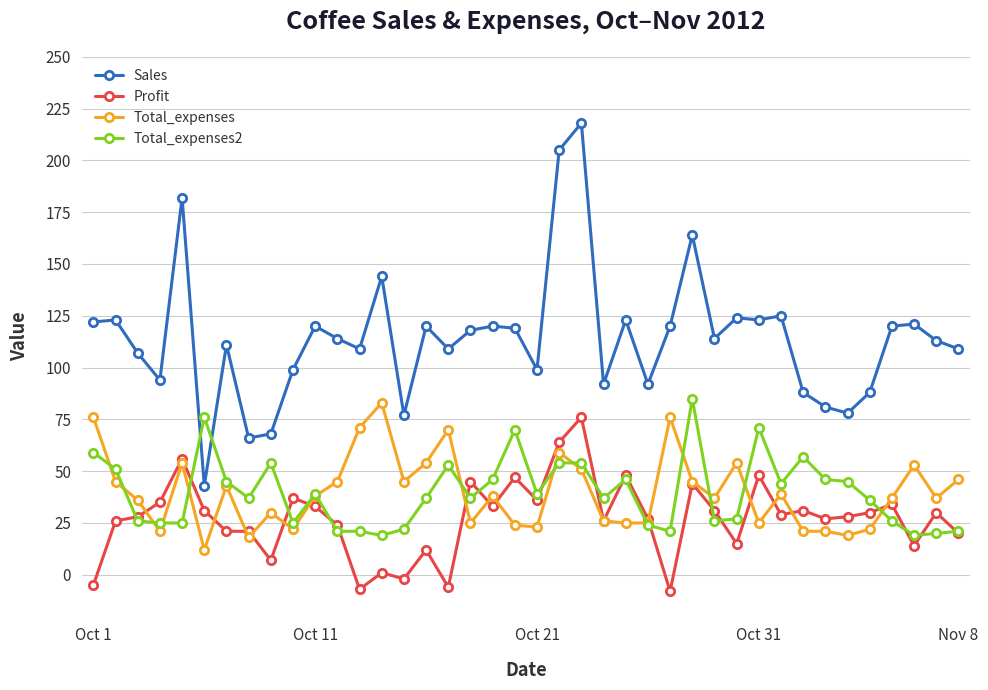

What is the highest value of the Profit series?

76